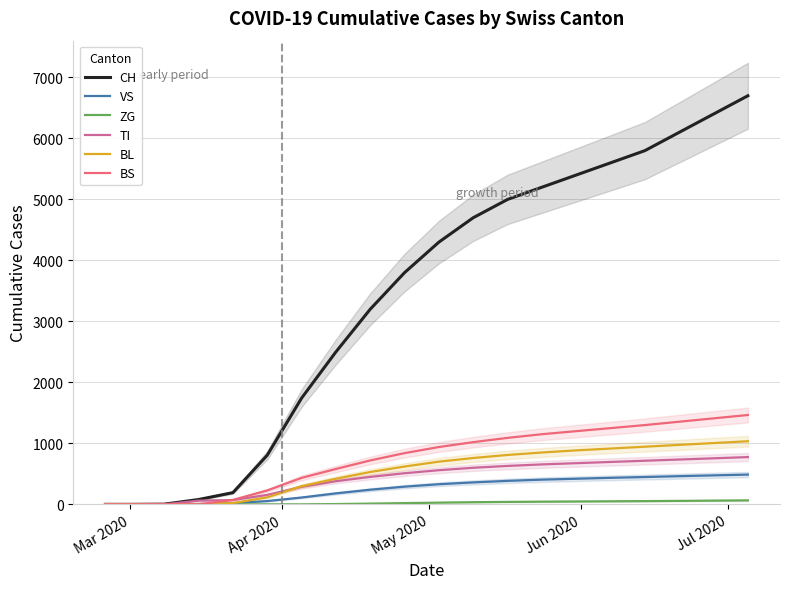

What is the highest value of the VS series?

488